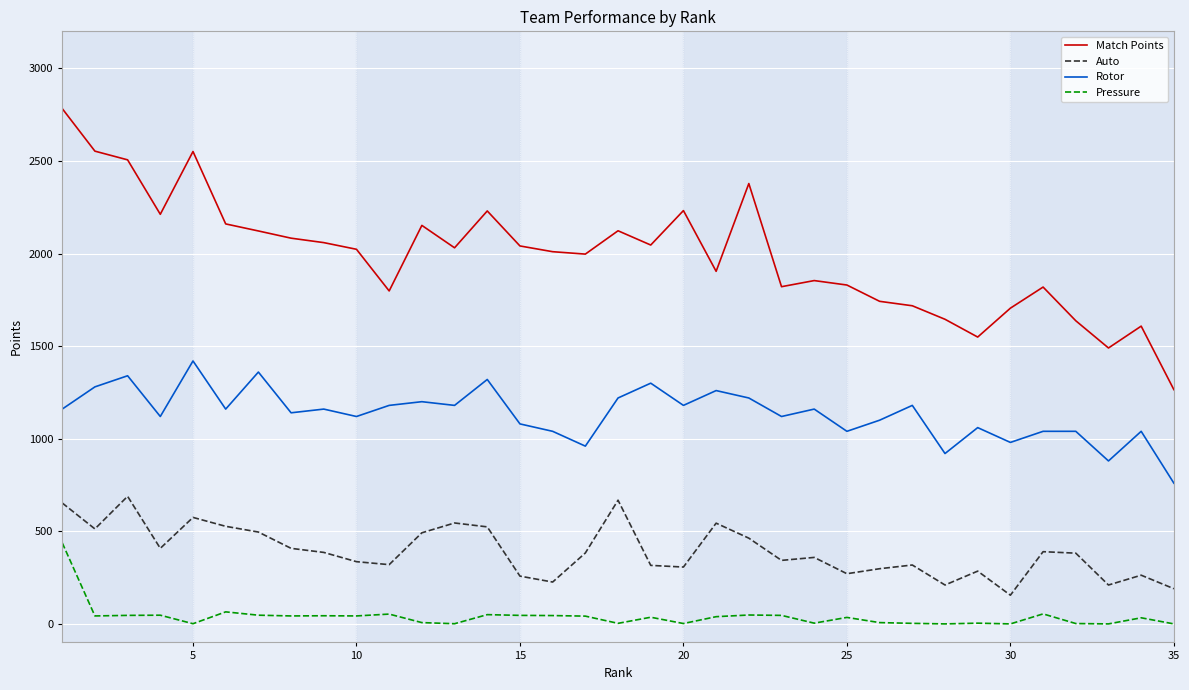

Which series has the largest range (max minus min)?

Match Points